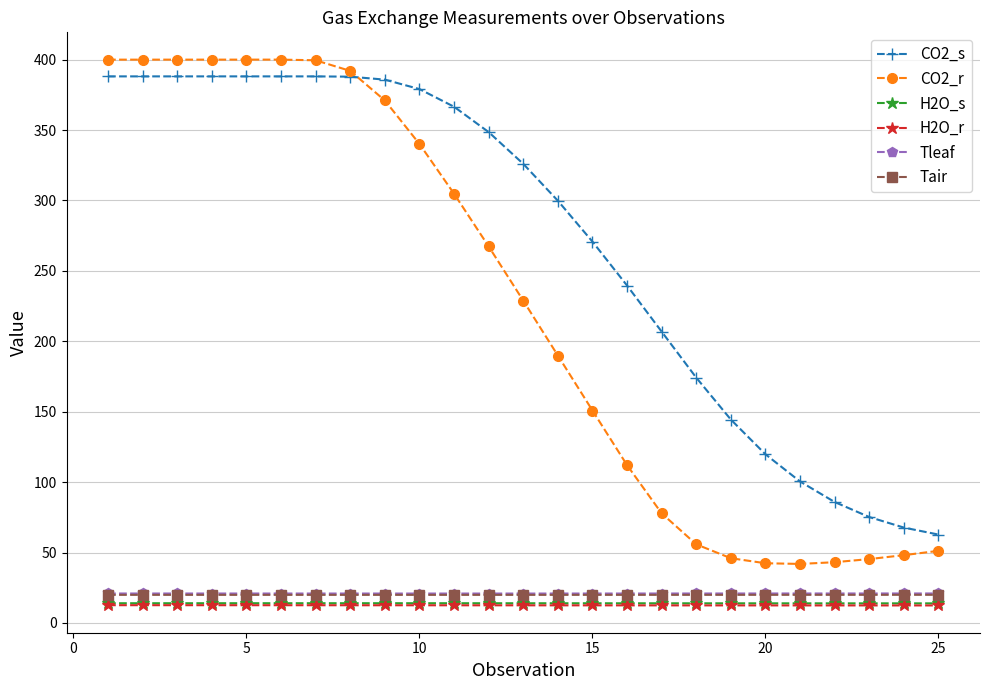

What is the value of the Tleaf point at the 25th from the left?

21.0